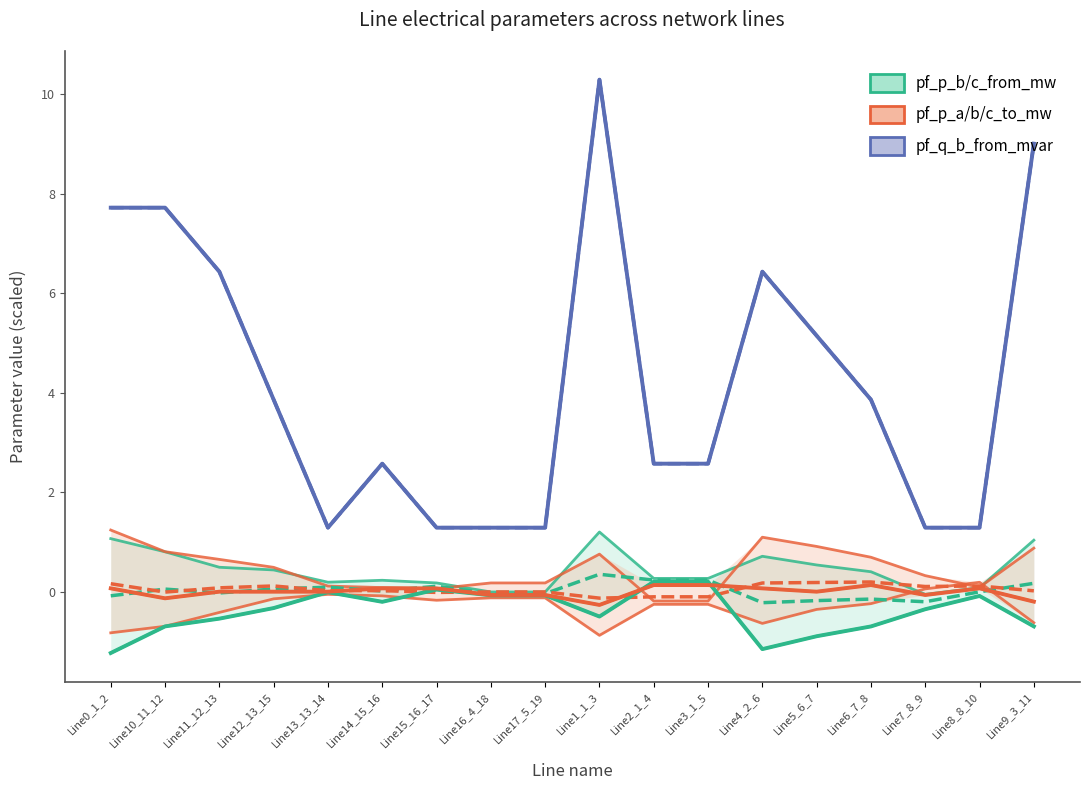

How many values in pf_p_a_to_mw are above zero?

9